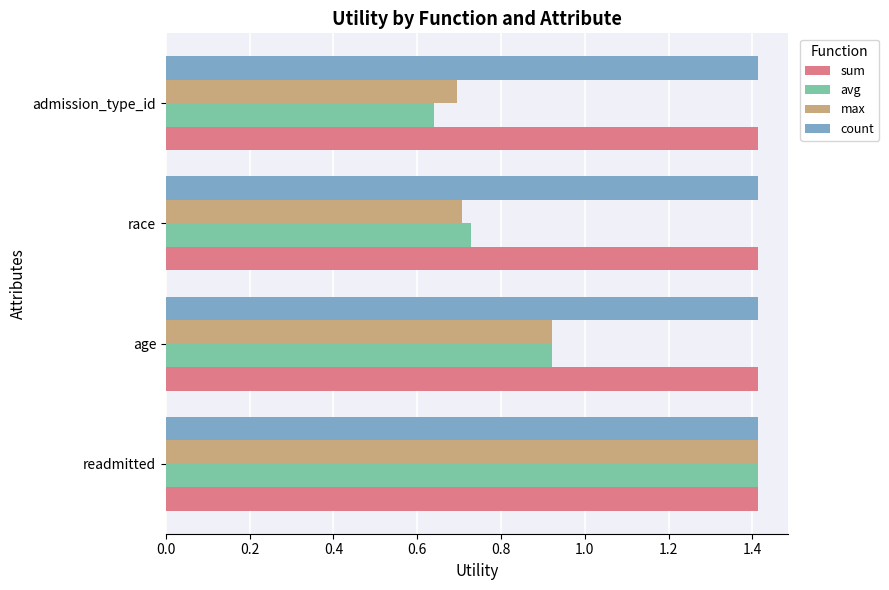

Which series has the largest range (max minus min)?

avg